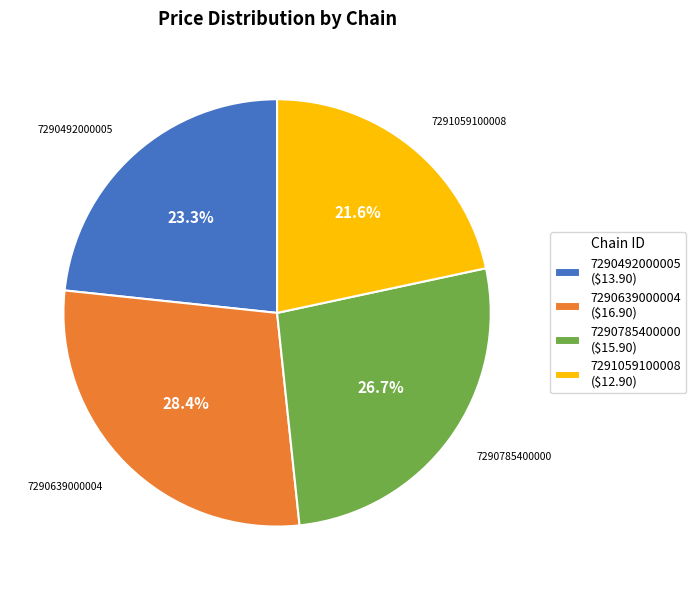

The 7290492000005 slice represents 34% of the pie. True or false?

False